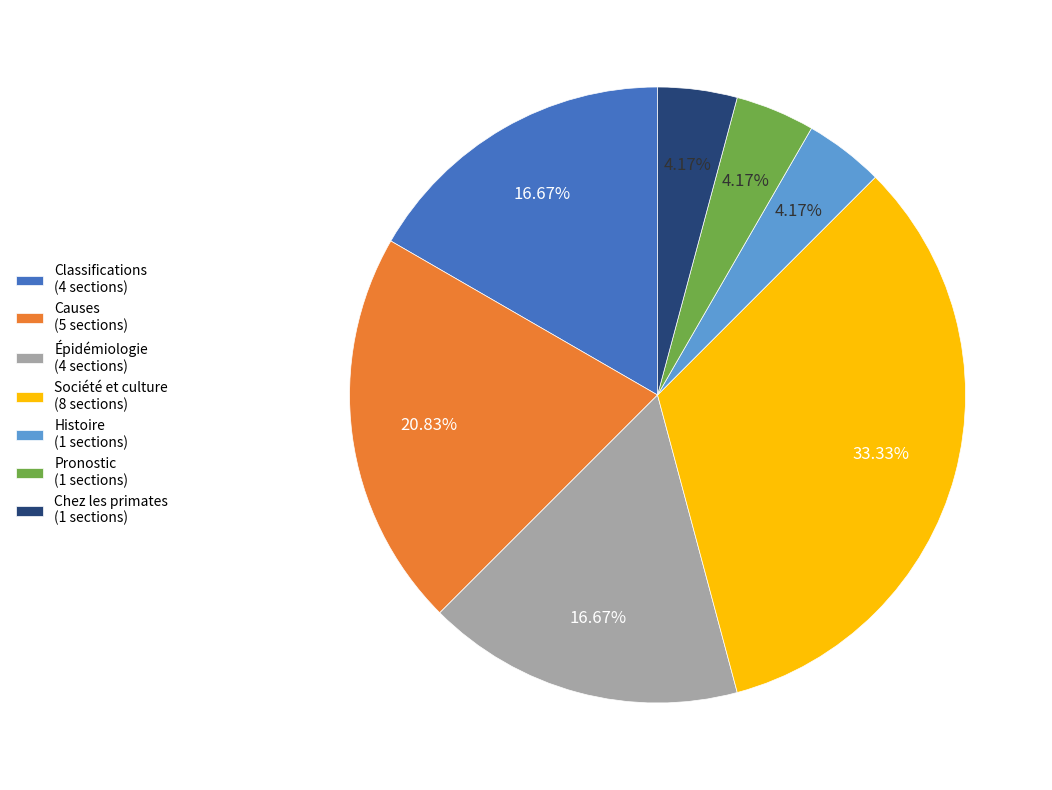

How much of the chart is everything except Histoire?

95.8%